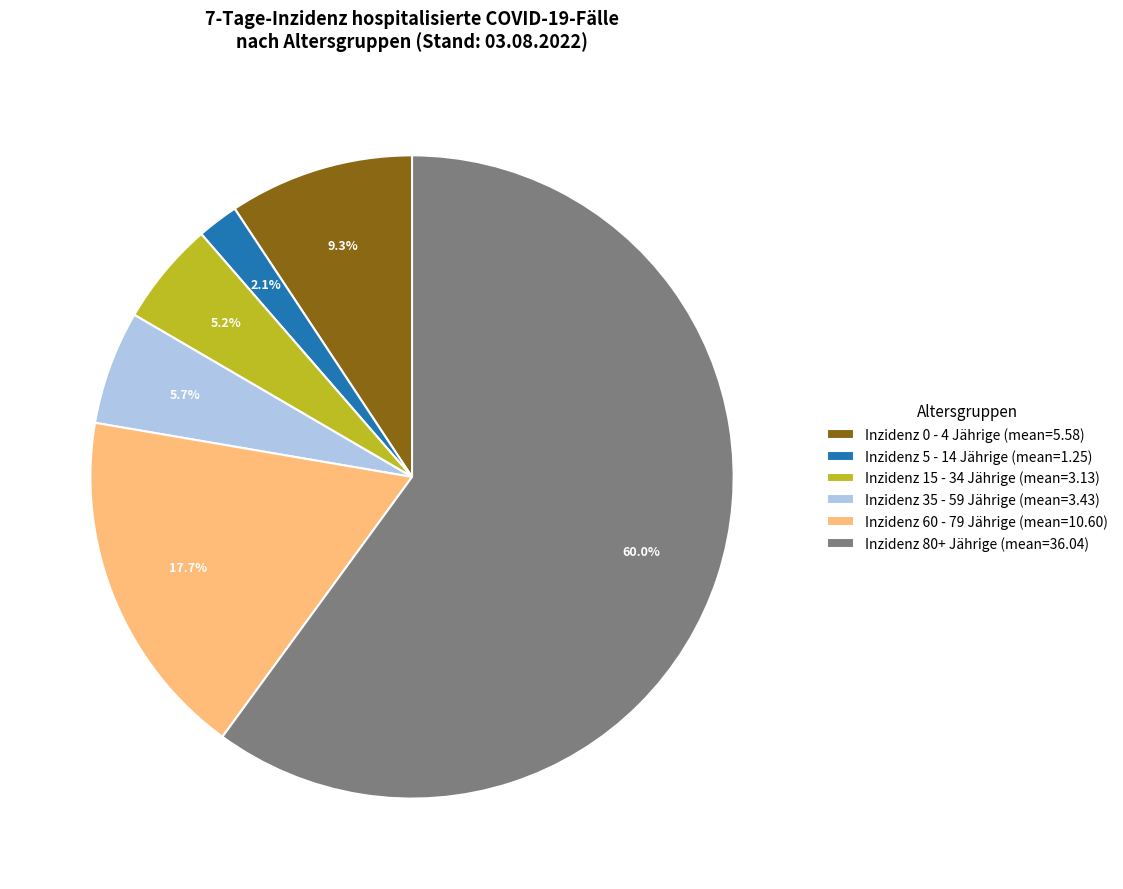

Which slice is the smallest?

Inzidenz 5 - 14 Jährige (mean=1.25)